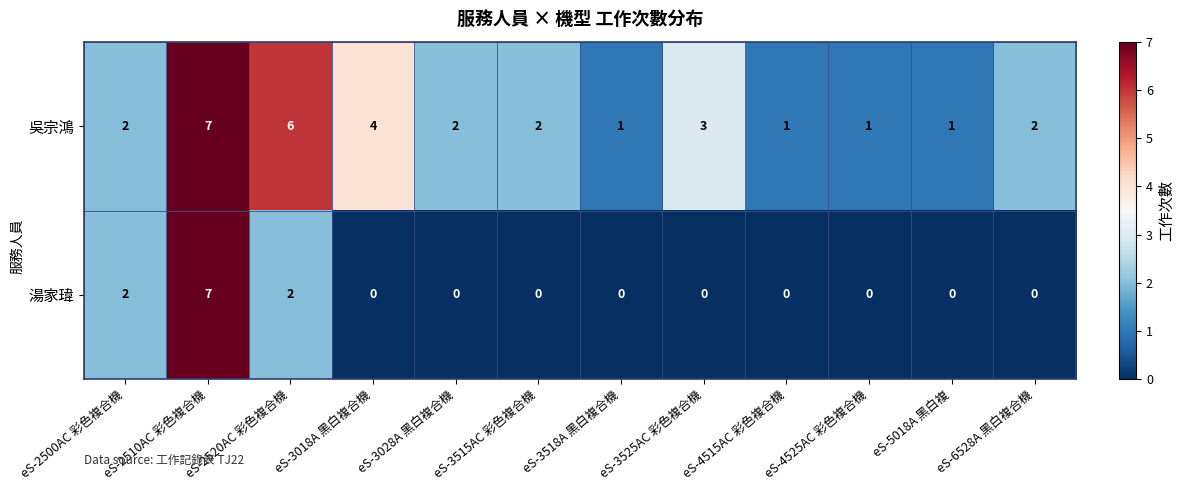

The 吳宗鴻 series shows 0 at eS-4515AC 彩色複合機. True or false?

False